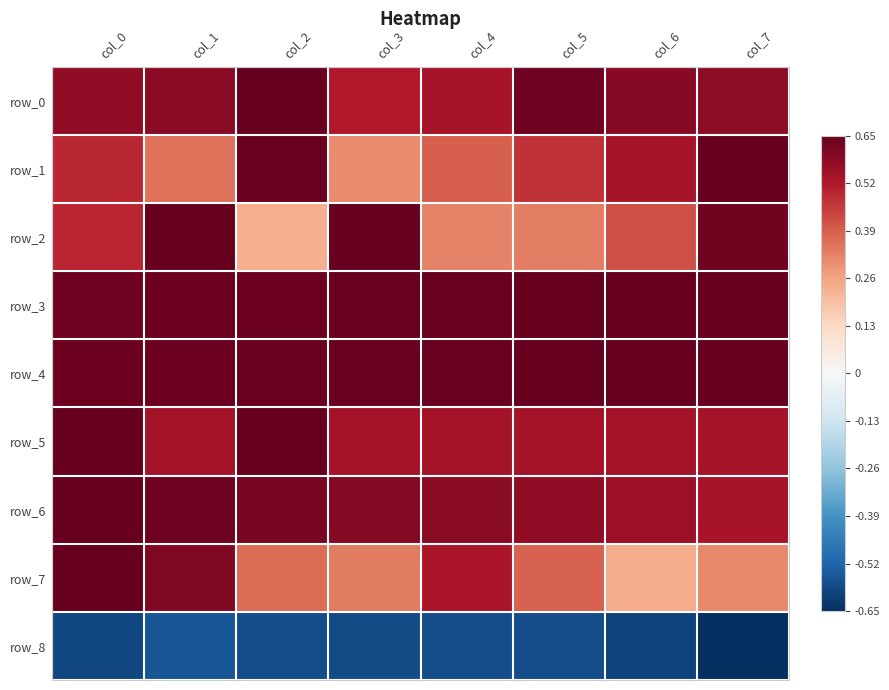

What is the sum of all row_3 values?

5.1